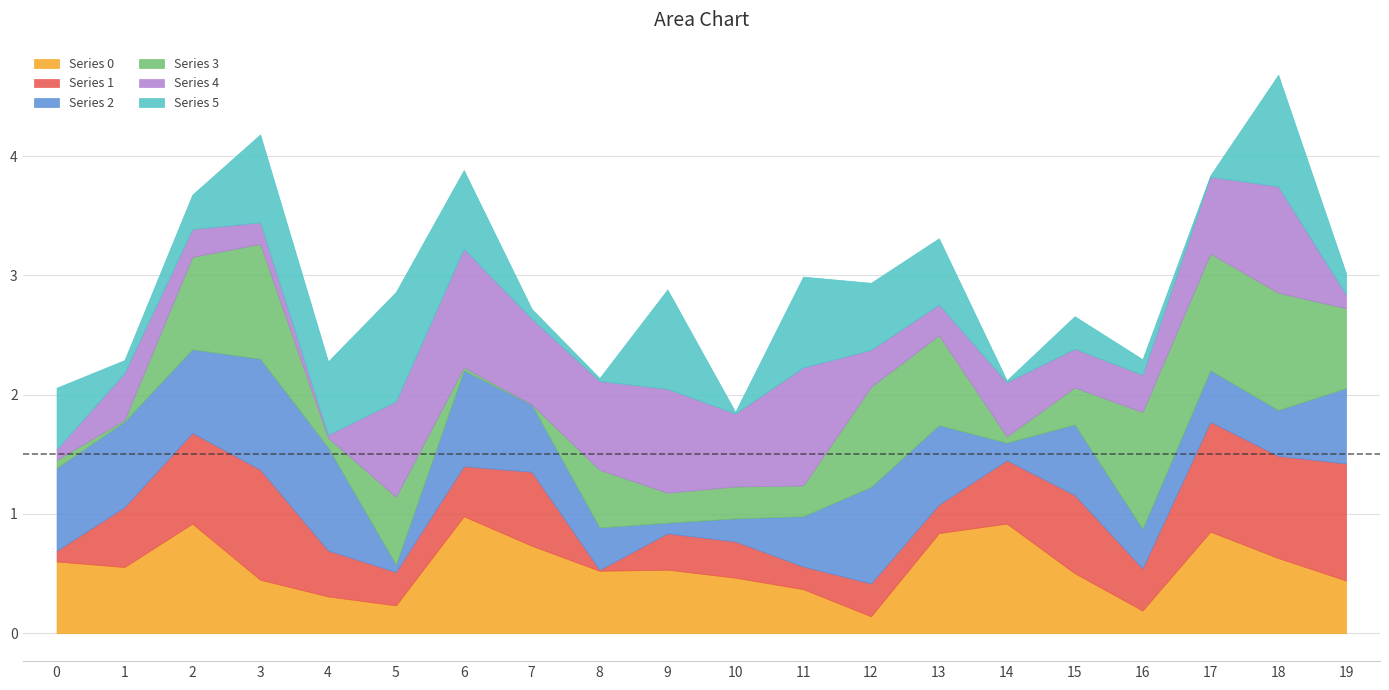

True or false: Series 5 has a value of 0.0 at 17.

True